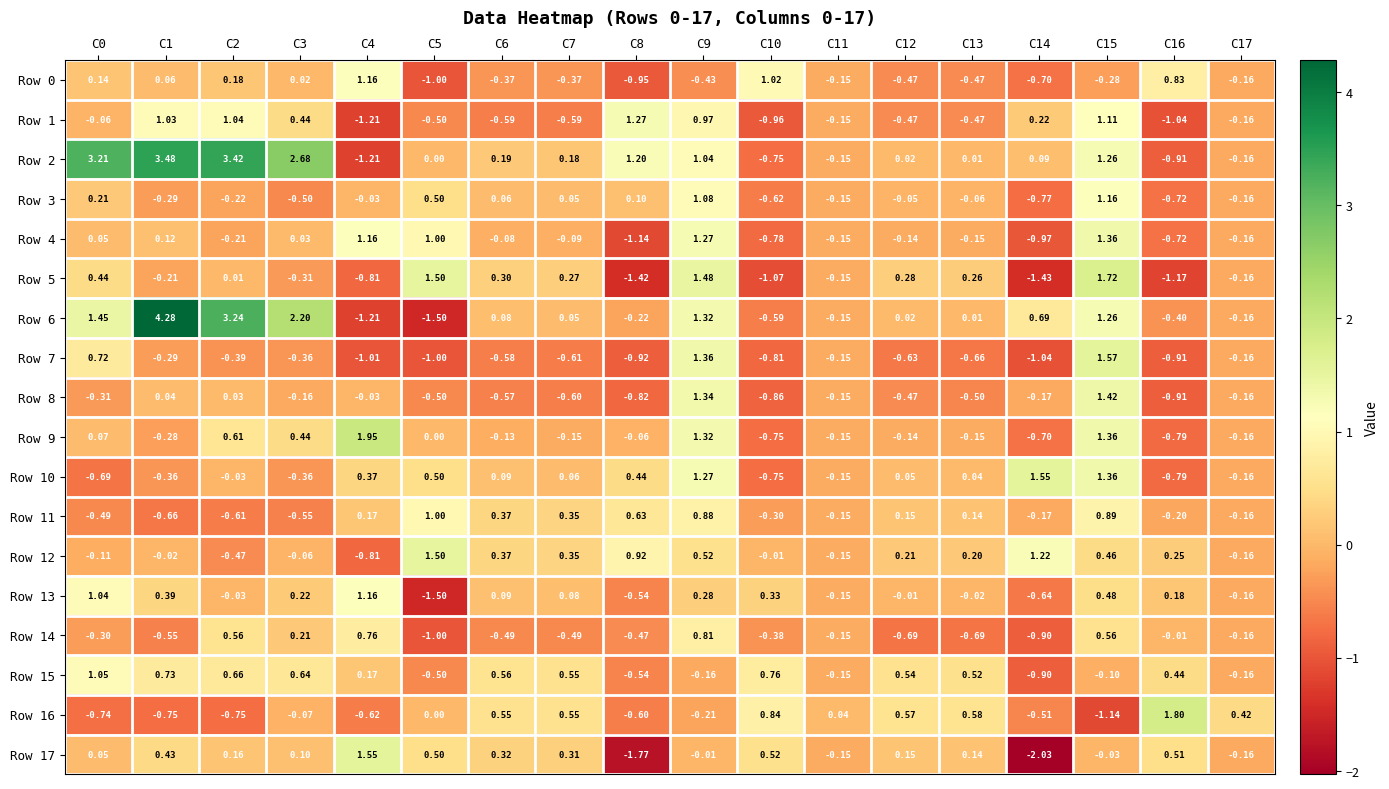

Is the value of Row 6 at C6 greater than the value of Row 10 at C2?

Yes